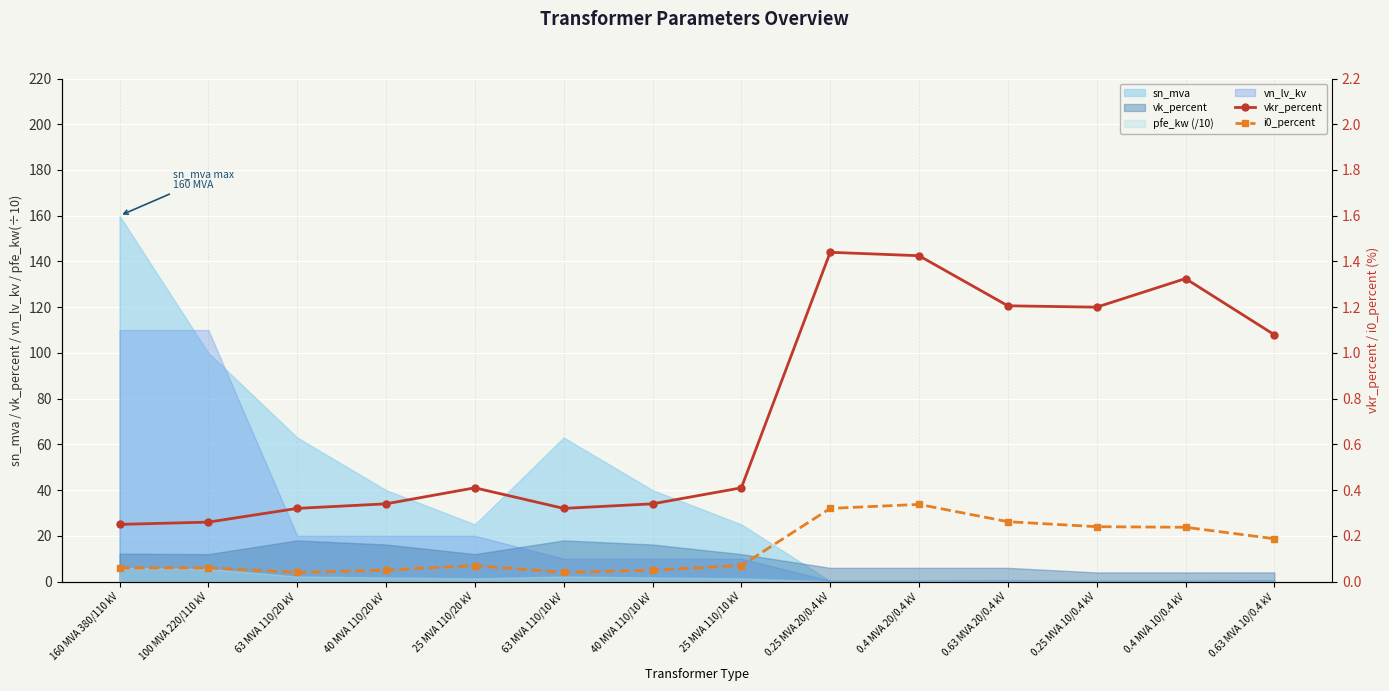

True or false: i0_percent has more than 2 points higher than both neighbors.

False